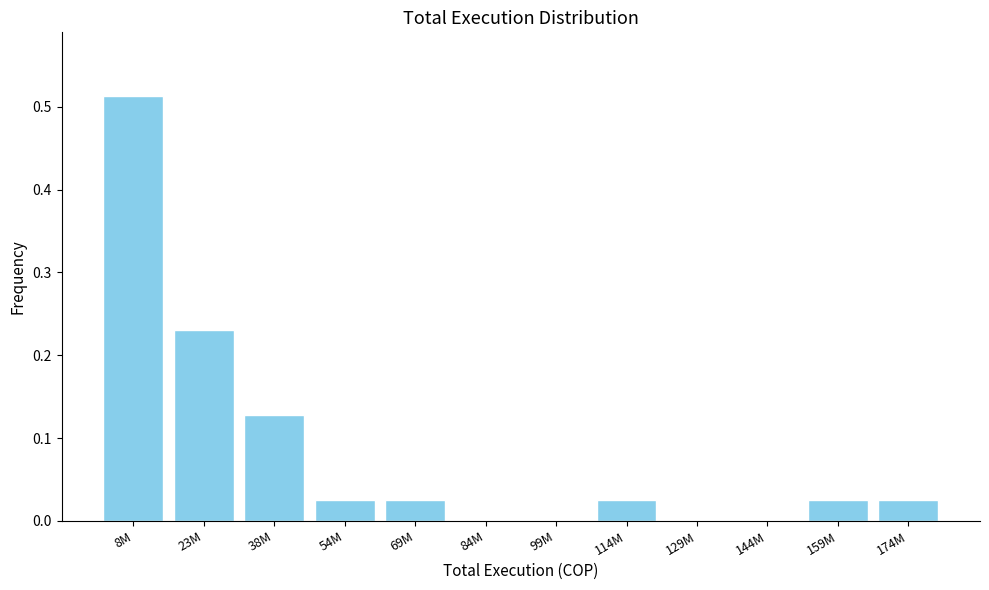

True or false: the data shows 0.0 at 129M.

True